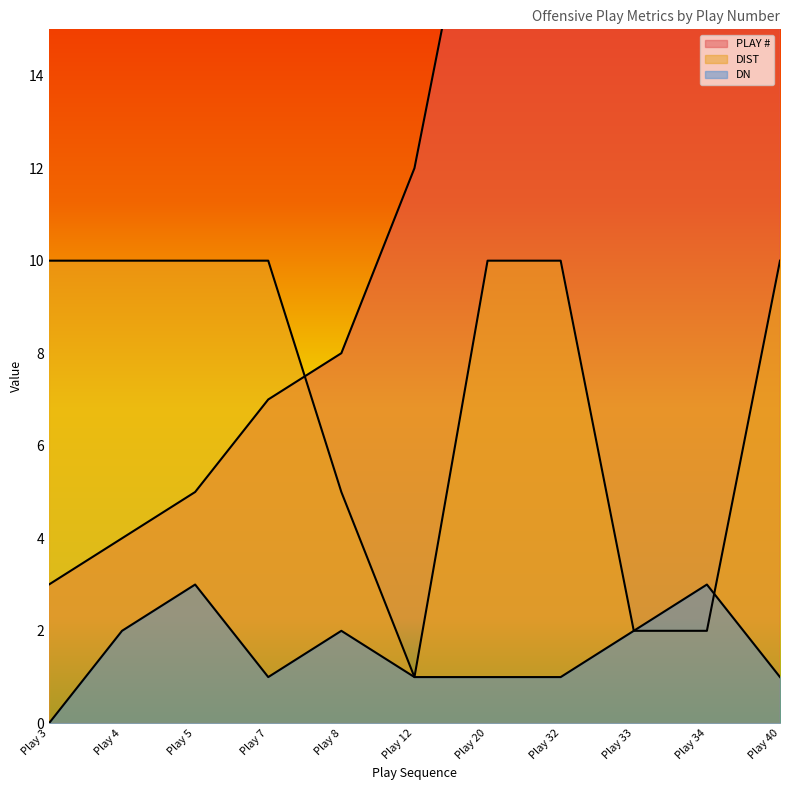

True or false: DN and PLAY # intersect in this chart.

False